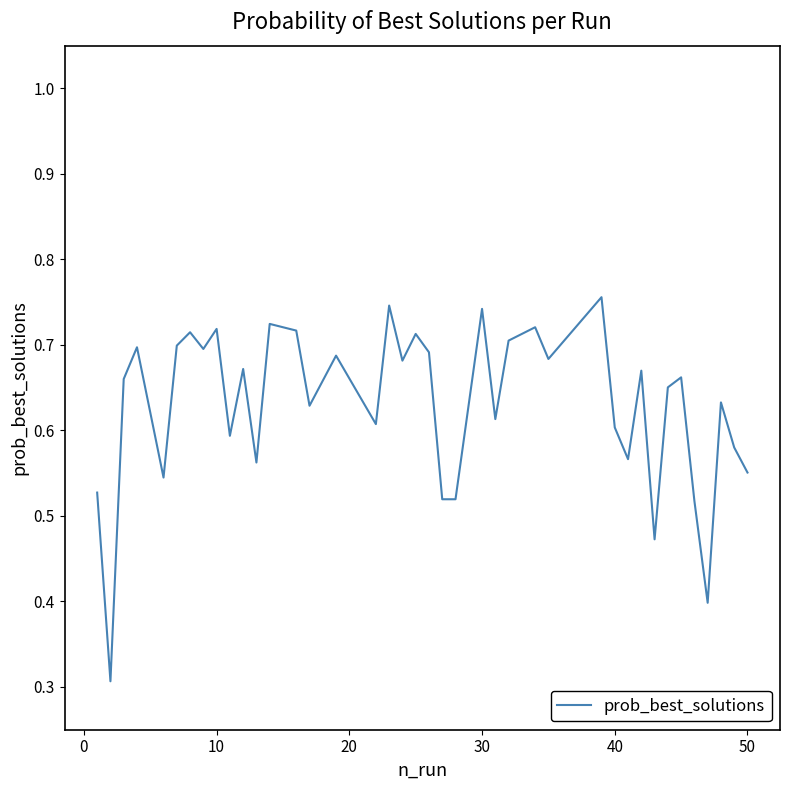

What is the difference between the maximum and minimum values?

0.4